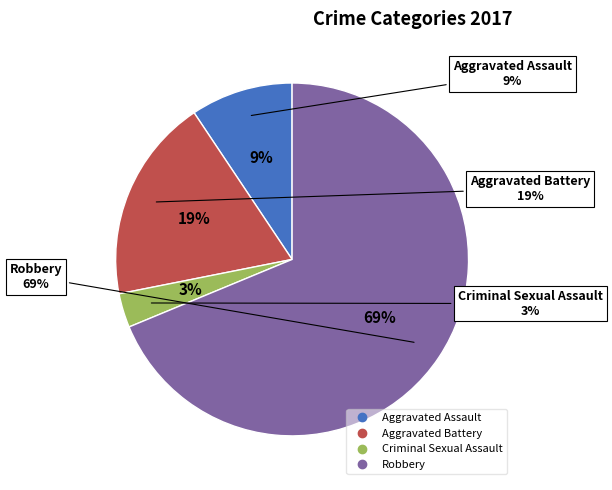

Does Robbery account for over 50% of the chart?

Yes